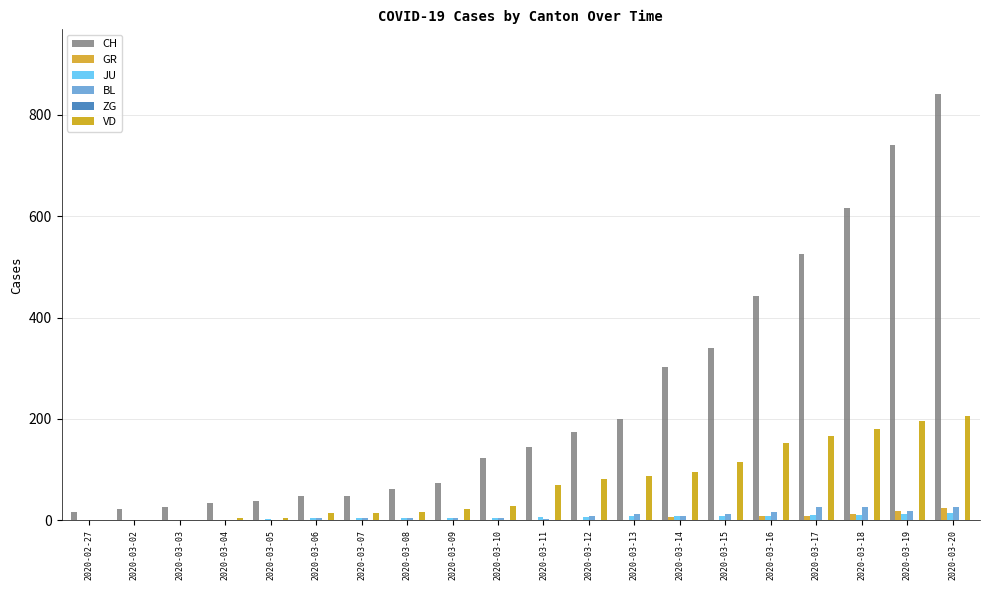

Reading left to right, what are all the values shown in this chart?

CH: 16	22	27	35	39	47	48	61	74	123	145	174	200	303	339	443	526	617	741	842
GR: 0	0	0	0	0	0	0	0	0	0	0	0	0	6	0	9	9	13	18	24
JU: 1	1	1	1	2	5	5	5	5	5	6	6	8	8	9	9	11	11	12	14
BL: 0	0	0	1	1	4	4	4	4	5	3	9	12	8	12	17	26	27	19	27
ZG: 0	0	0	0	0	0	0	0	0	0	0	0	0	0	0	0	0	0	1	1
VD: 0	0	0	4	4	14	15	16	22	29	69	82	87	96	114	152	166	181	195	205